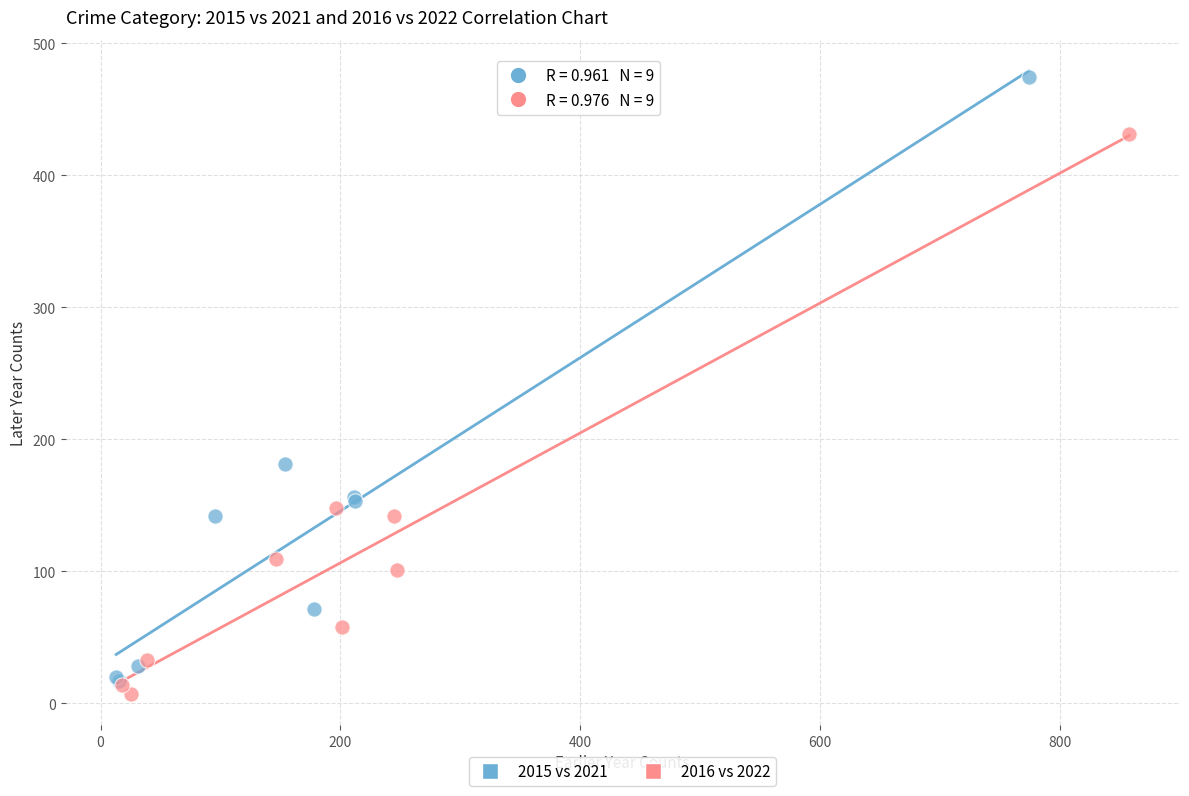

What are all the series names shown in the legend?

2015 vs 2021, 2016 vs 2022